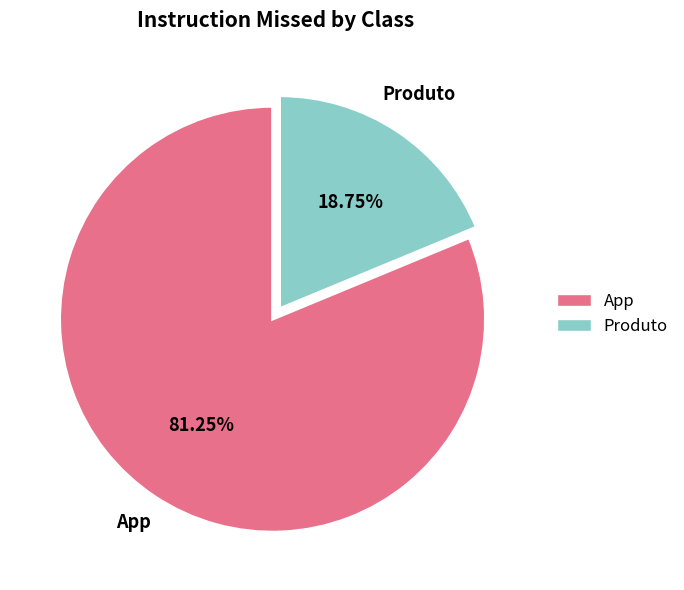

To the nearest percent, what portion does App represent?

81%